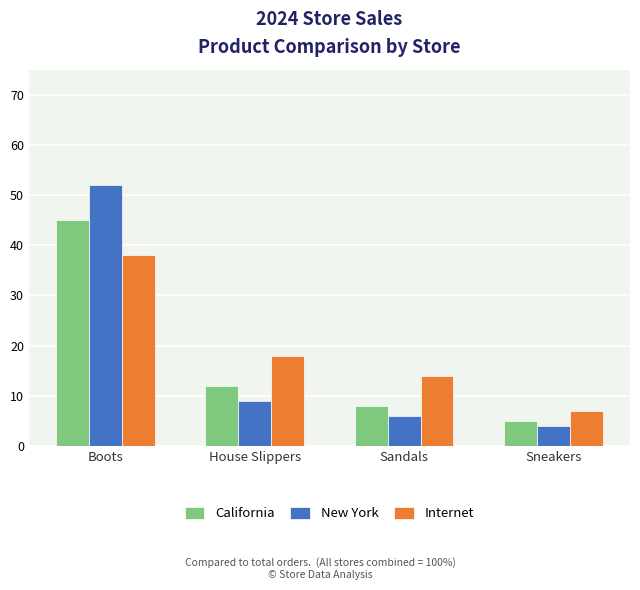

Does the chart contain any negative values?

No